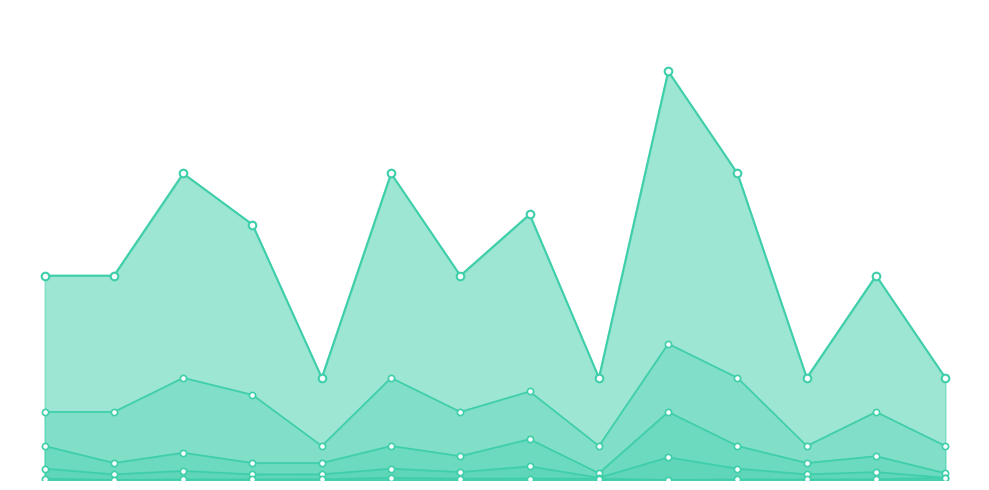

At which category is the sum across all series the highest?

L10